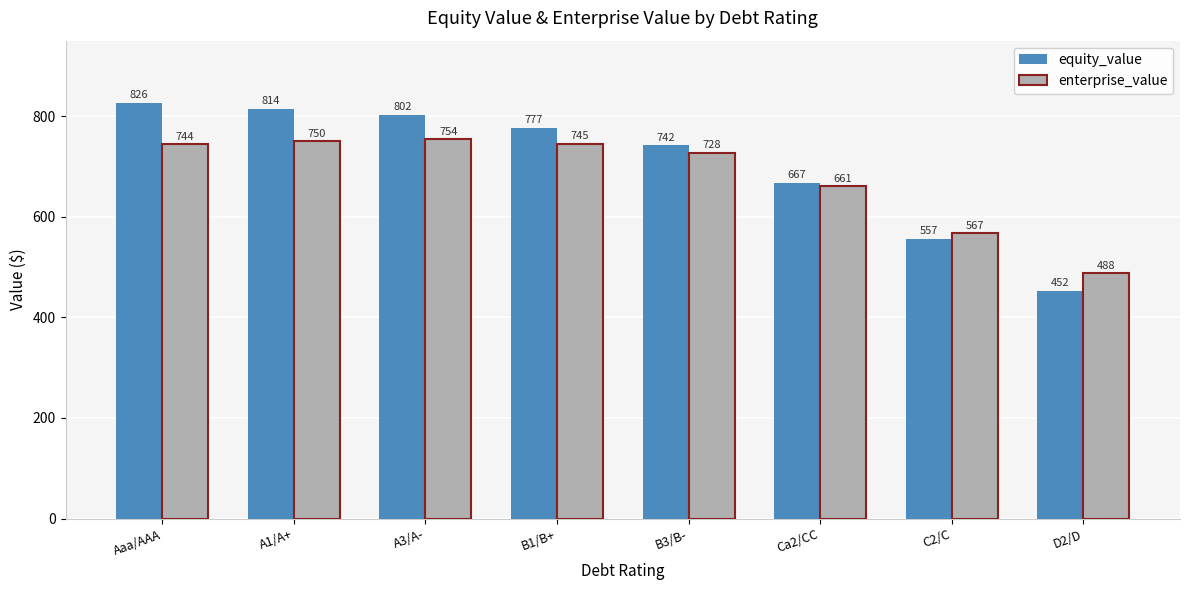

What is the minimum value for equity_value?

452.4